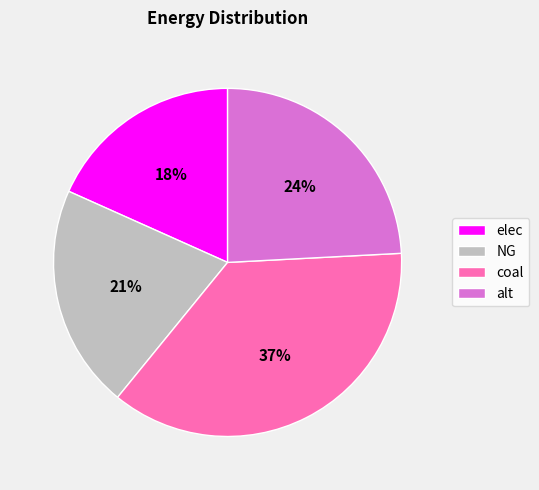

What is the largest slice in the pie chart?

coal